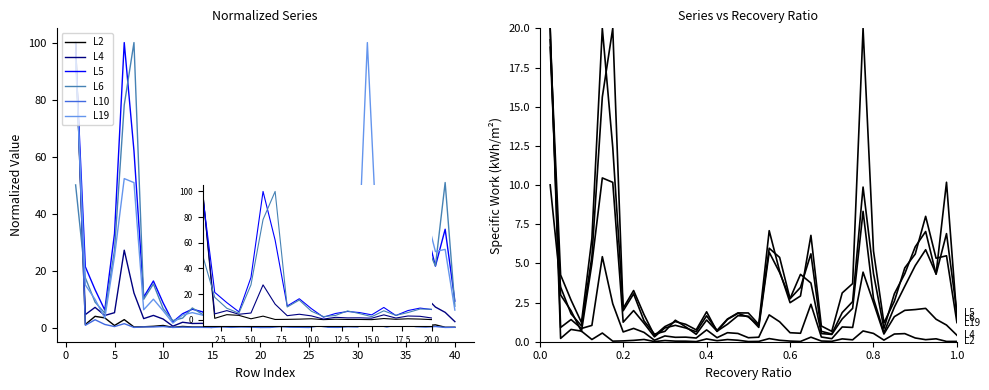

How many interior local valleys does the L19 series have?

10